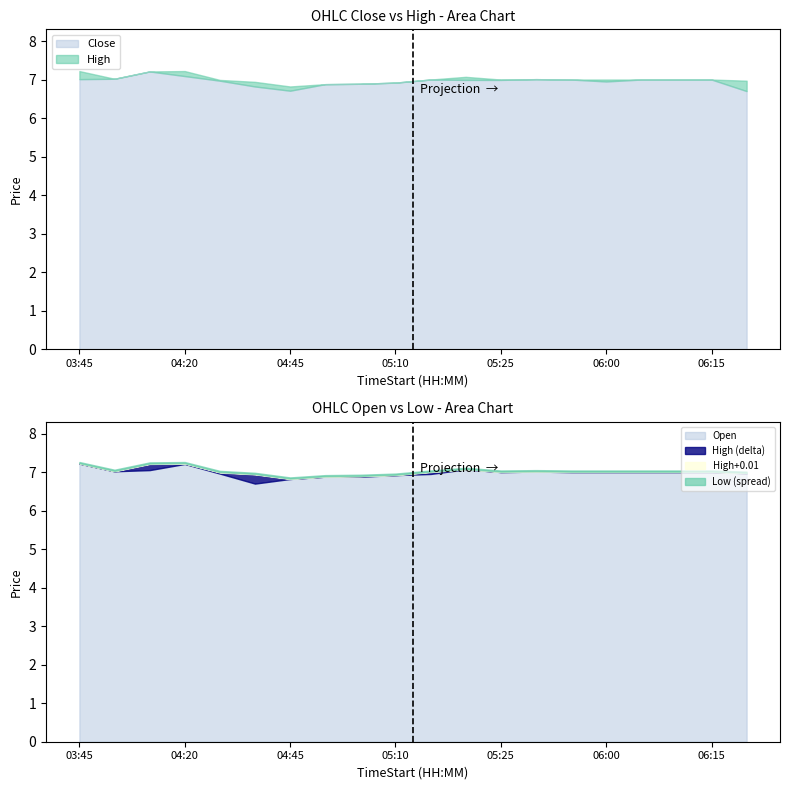

Does the chart have visible grid lines?

No